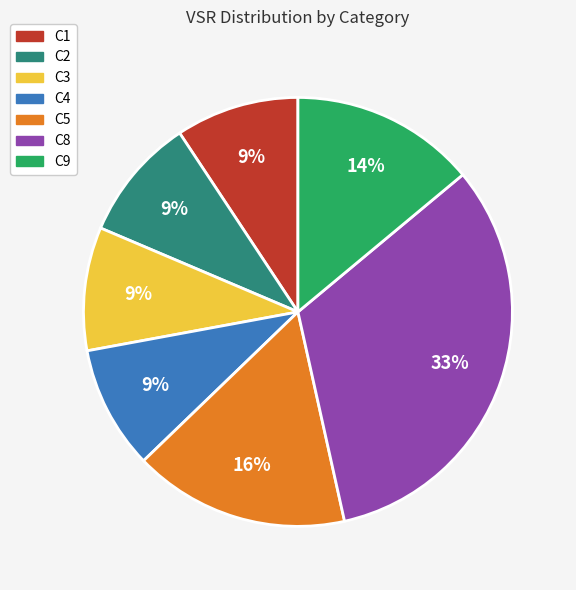

Is C9 the majority of the pie?

No